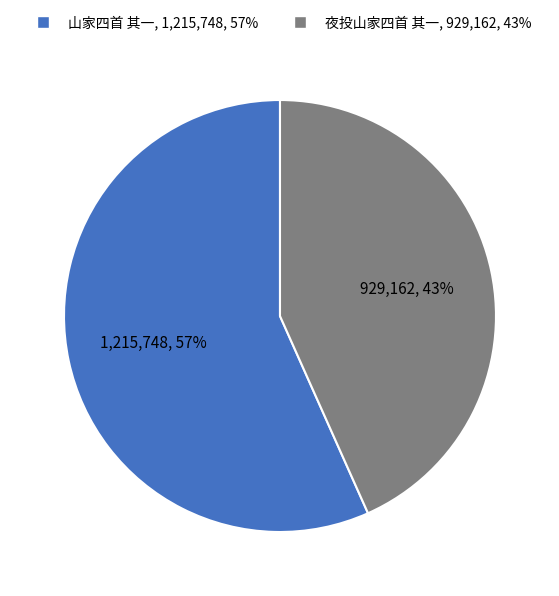

Do 夜投山家四首 其一 and 山家四首 其一 together represent more than half of the pie?

Yes